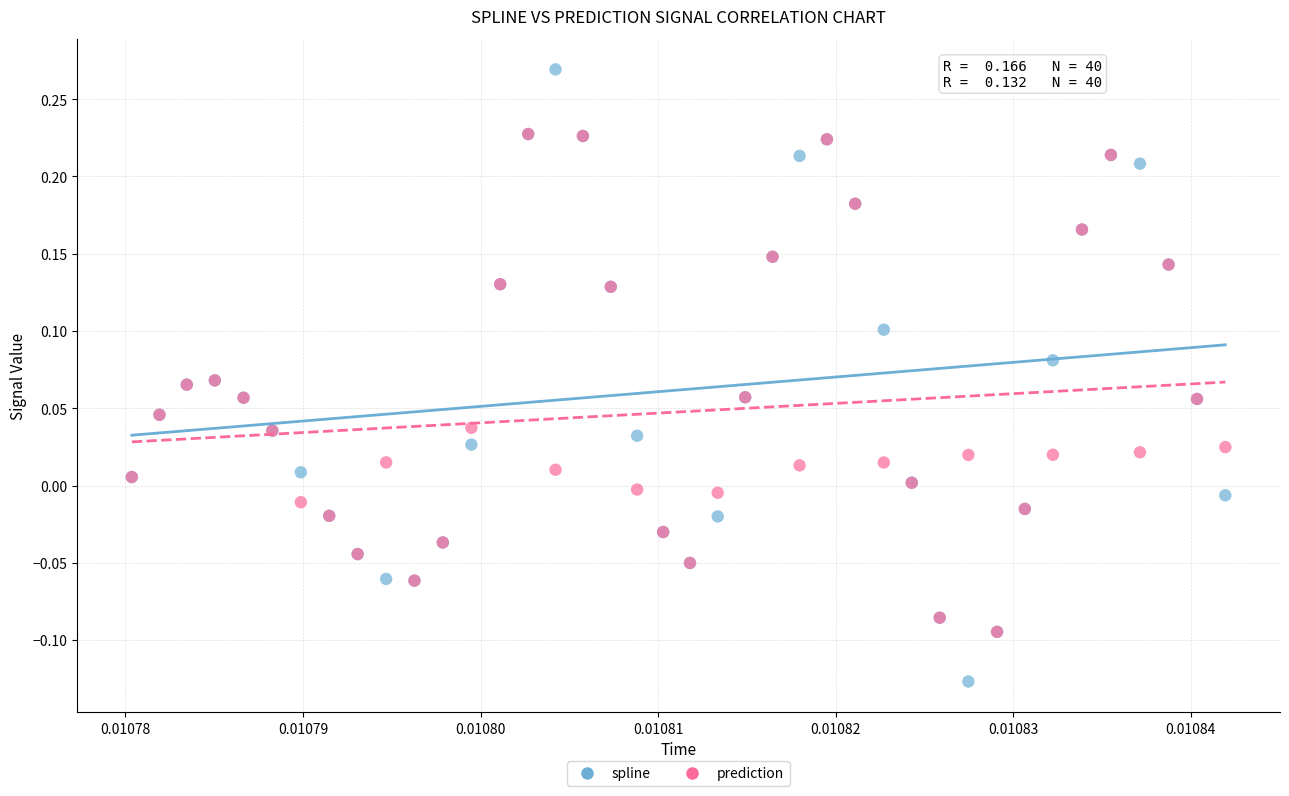

Which series contains the lowest Y value?

spline